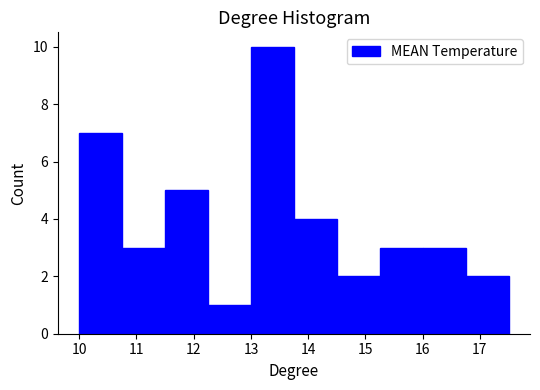

Which range on the x-axis has the tallest bar?

13.00 to 13.75